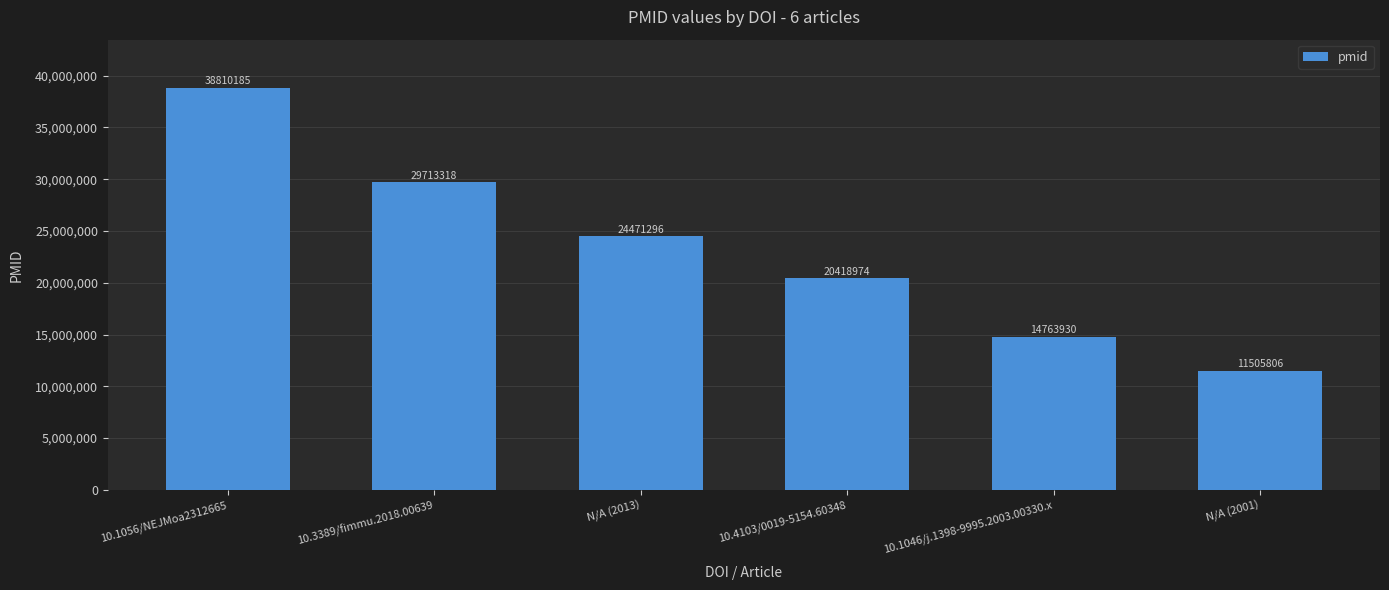

What is the difference between the maximum and minimum values?

27304379